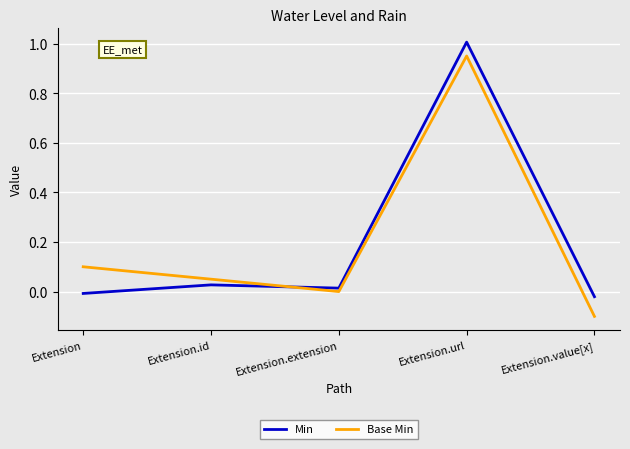

True or false: Min and Base Min cross at least once.

True